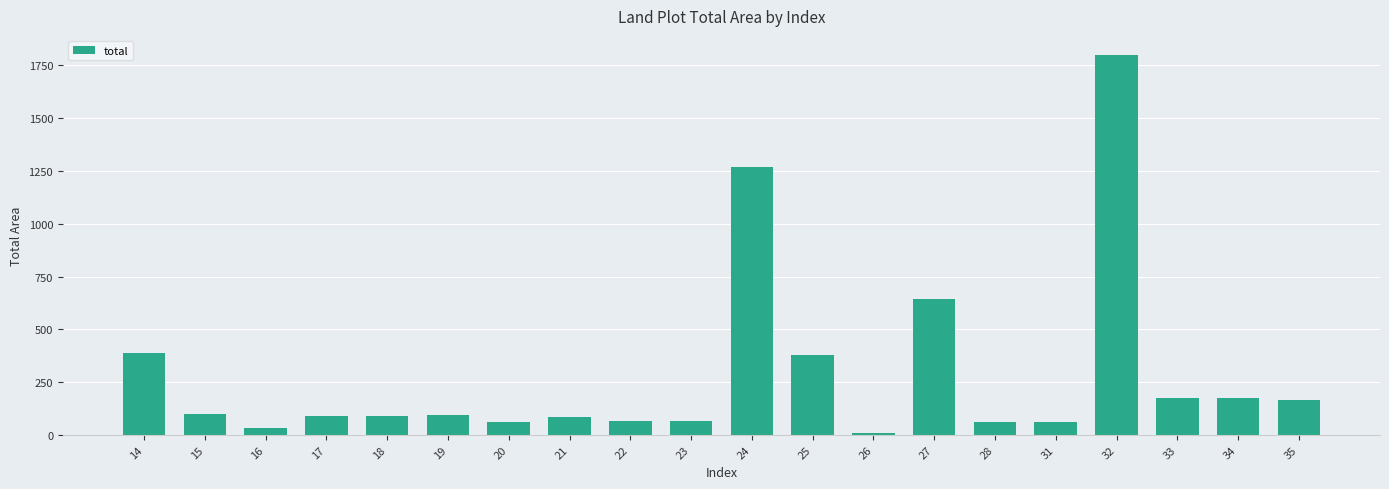

What is the value of the 17th bar from the left?

1800.0